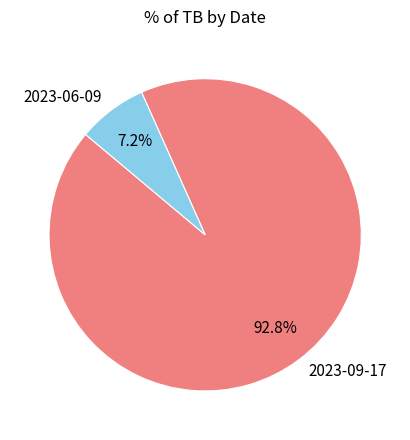

Which slice is the smallest?

2023-06-09